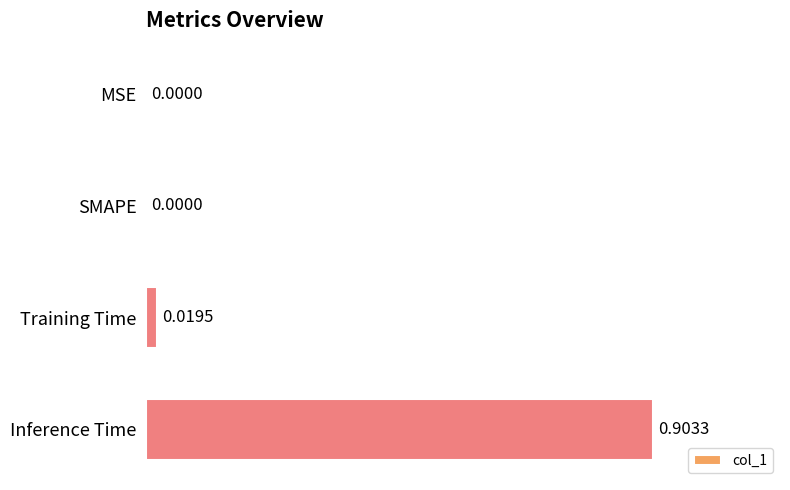

What is the sum of all values?

0.9